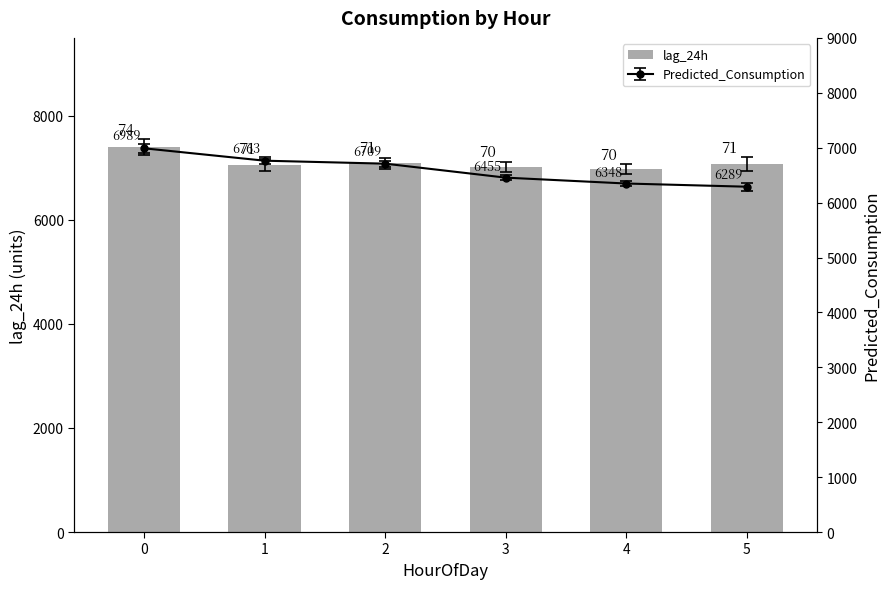

The chart shows a value of 7089 at 2. True or false?

True